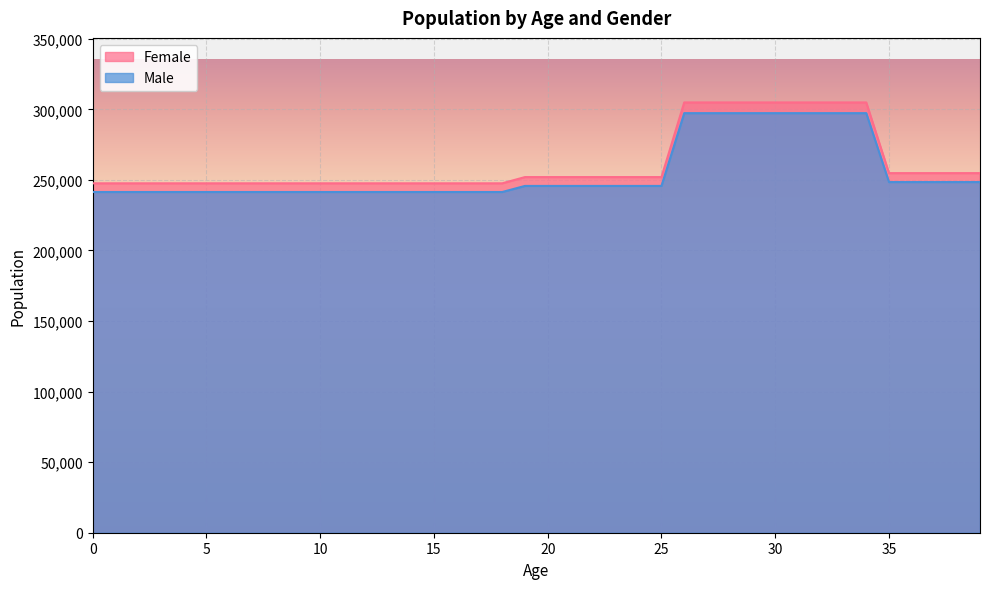

Reading left to right, what are all the values shown in this chart?

Female: 247589.1	247589.1	247589.1	247589.1	247589.1	247589.1	247589.1	247589.1	247589.1	247589.1	247589.1	247589.1	247589.1	247589.1	247589.1	247589.1	247589.1	247589.1	247589.1	252010.3	252010.3	252010.3	252010.3	252010.3	252010.3	252010.3	304901.3	304901.3	304901.3	304901.3	304901.3	304901.3	304901.3	304901.3	304901.3	254810.4	254810.4	254810.4	254810.4	254810.4
Male: 241427.4	241427.4	241427.4	241427.4	241427.4	241427.4	241427.4	241427.4	241427.4	241427.4	241427.4	241427.4	241427.4	241427.4	241427.4	241427.4	241427.4	241427.4	241427.4	245738.6	245738.6	245738.6	245738.6	245738.6	245738.6	245738.6	297313.3	297313.3	297313.3	297313.3	297313.3	297313.3	297313.3	297313.3	297313.3	248469.0	248469.0	248469.0	248469.0	248469.0